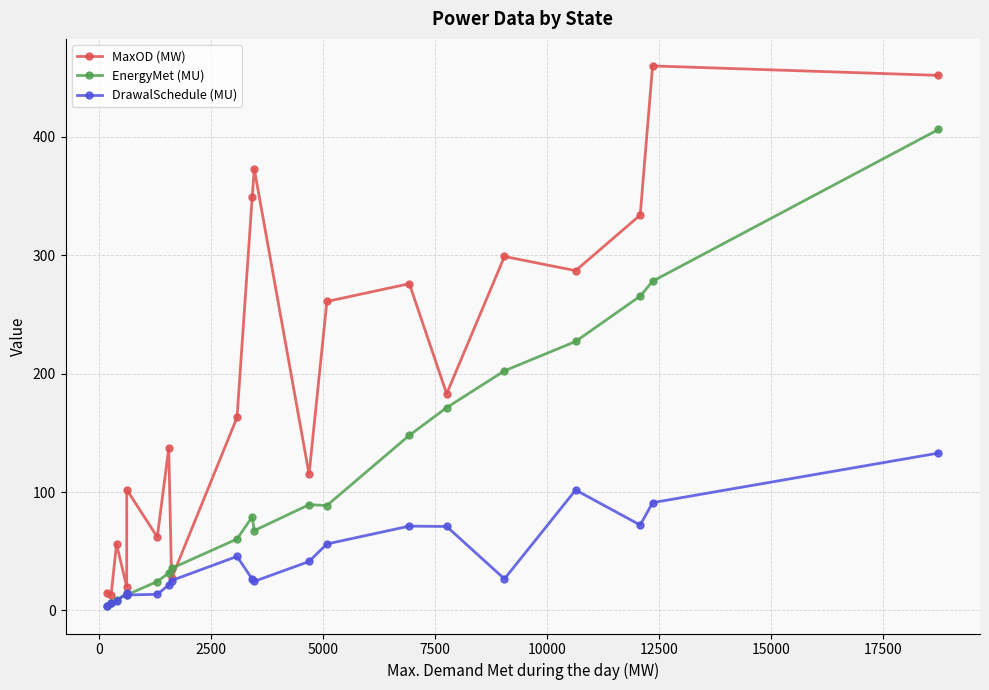

What is the difference between the maximum and second lowest values in the DrawalSchedule (MU) series?

126.9